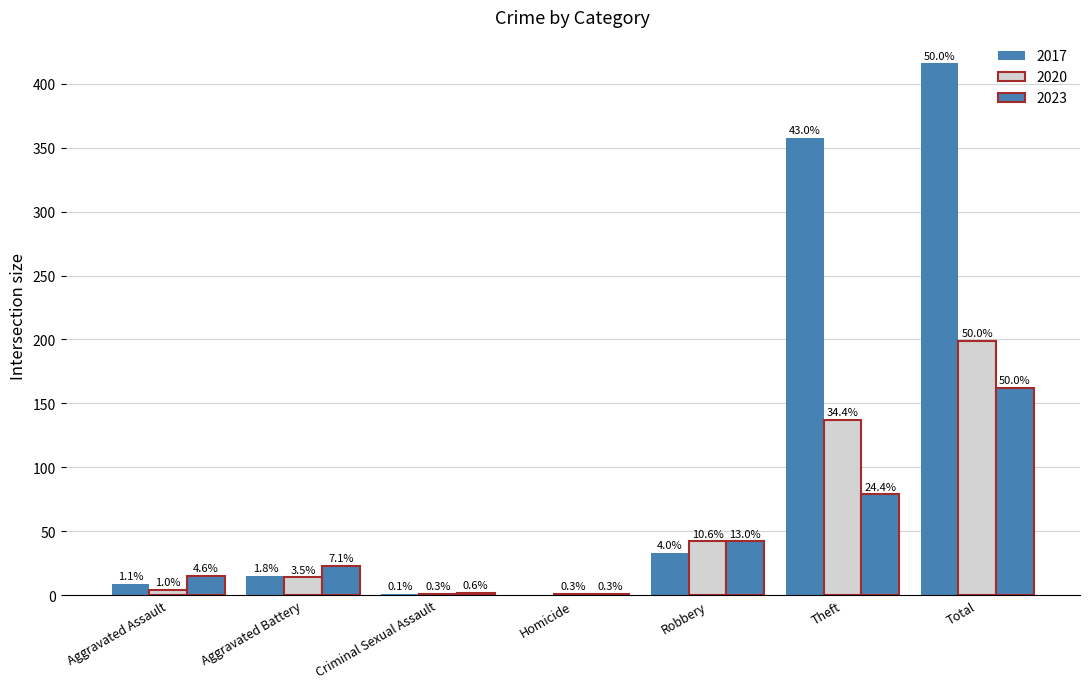

Which has a higher value, Total or Criminal Sexual Assault?

Total